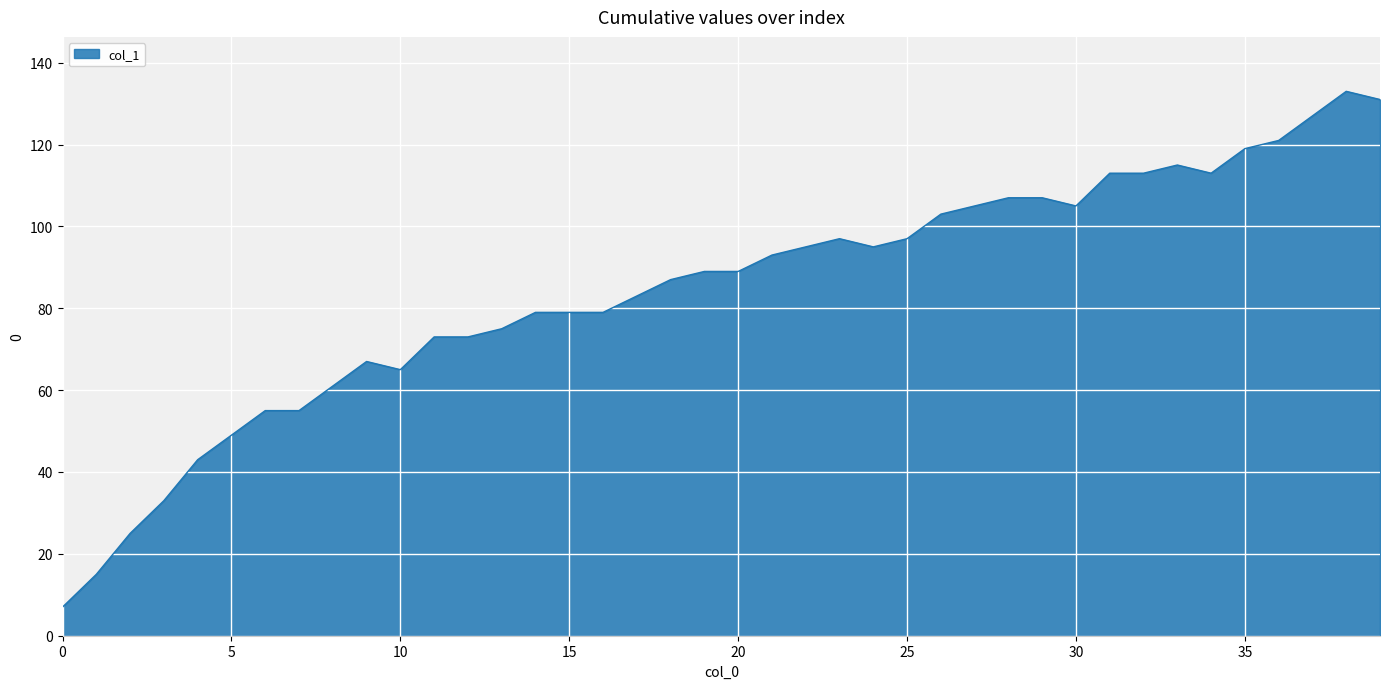

What is the difference between the maximum and minimum values?

126